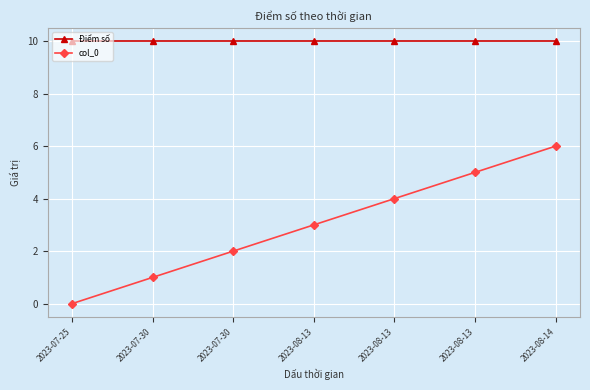

Count the number of data series in this chart.

2